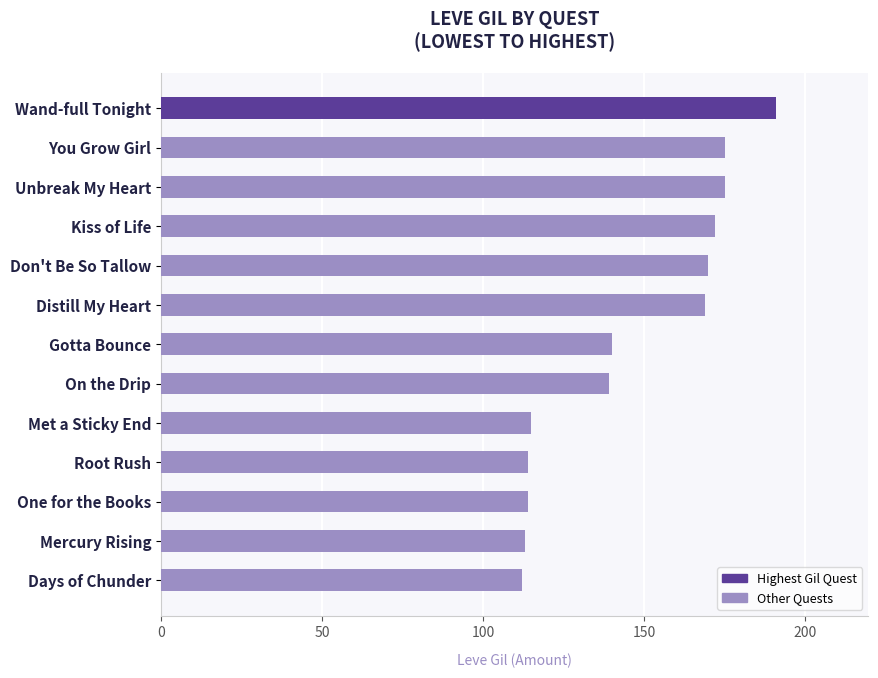

Is it true that the value at Don't Be So Tallow is 225?

False